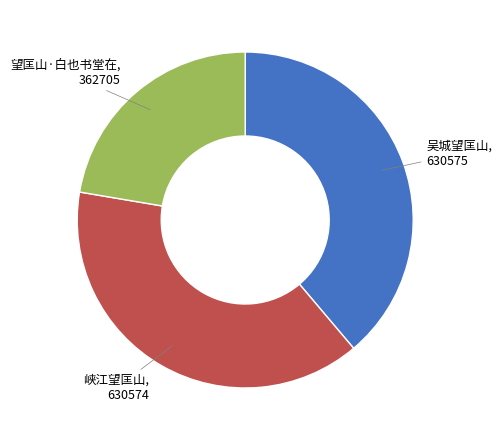

Is there any slice that represents more than half of the pie?

No